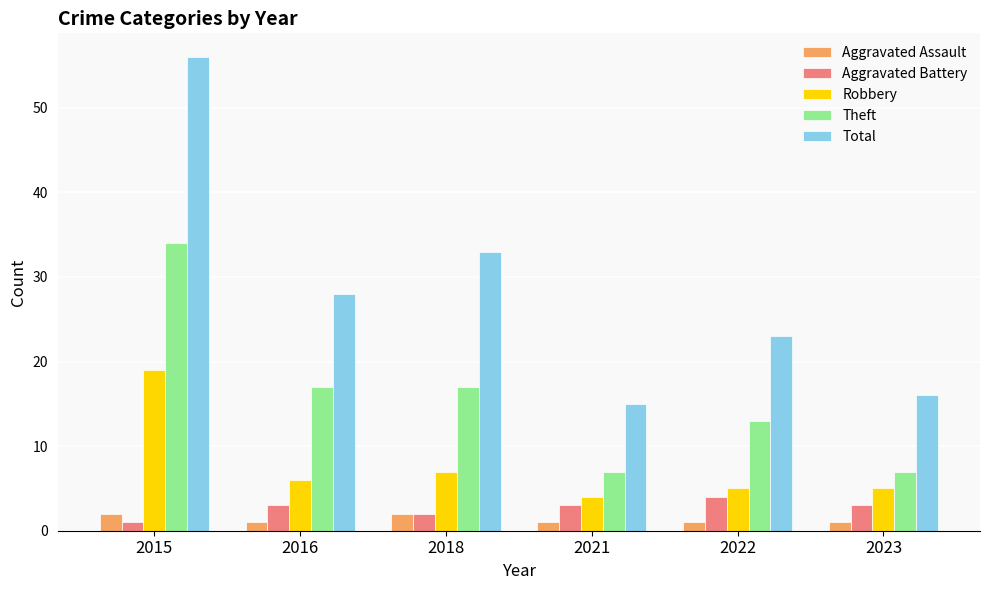

What is the difference between the maximum and minimum values in the Robbery series?

15